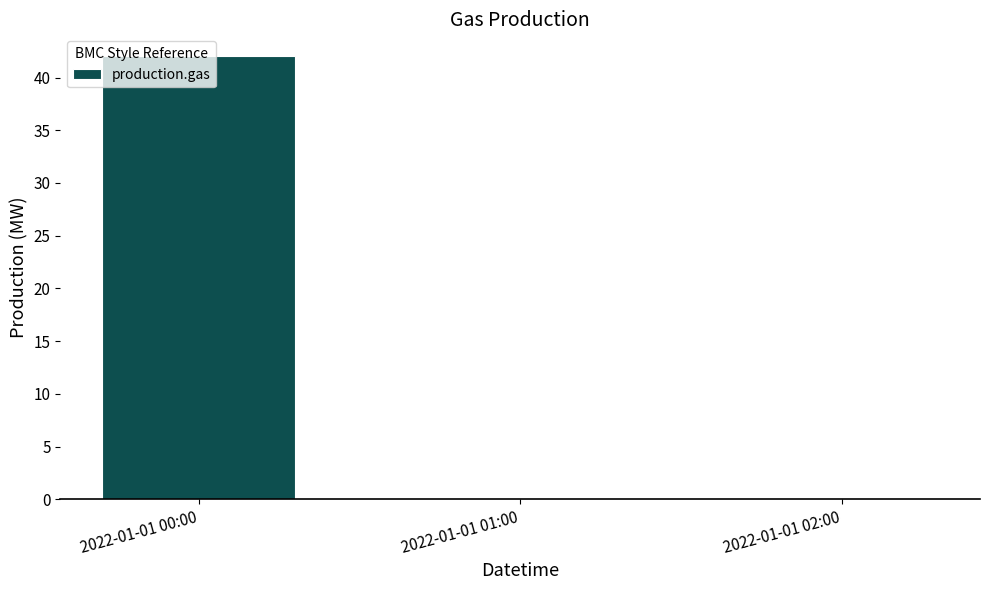

Does the chart contain stacked bars?

No